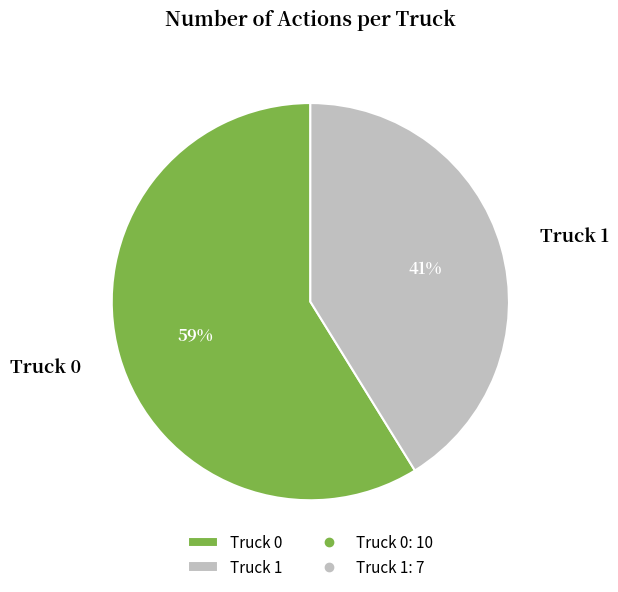

Which slice represents more than half of the pie?

Truck 0